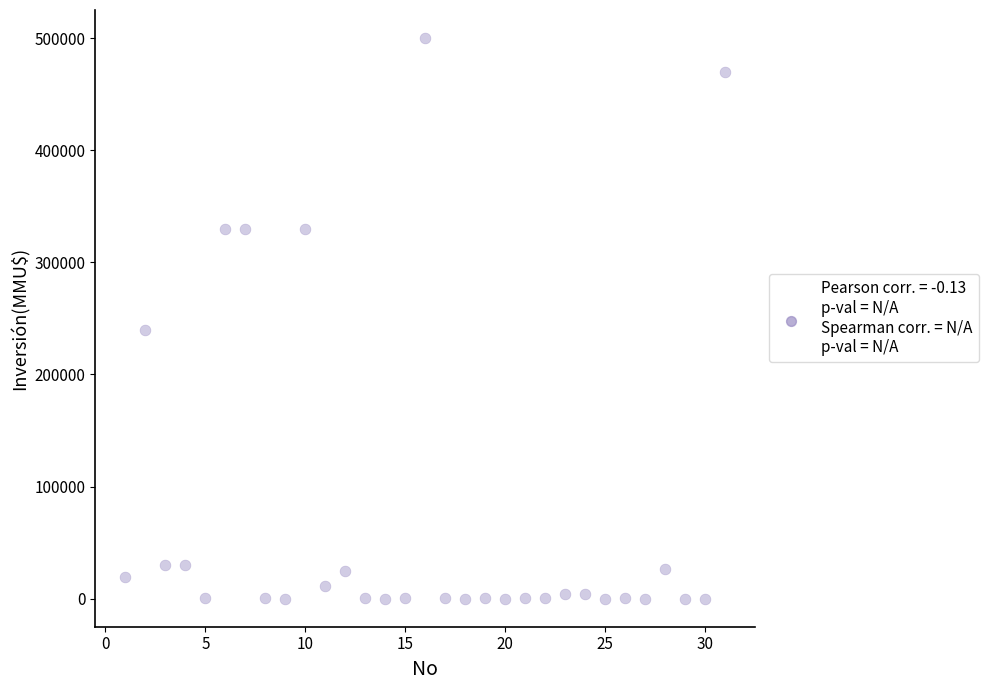

What Y value in the scatter plot is closest to 250000?

240000